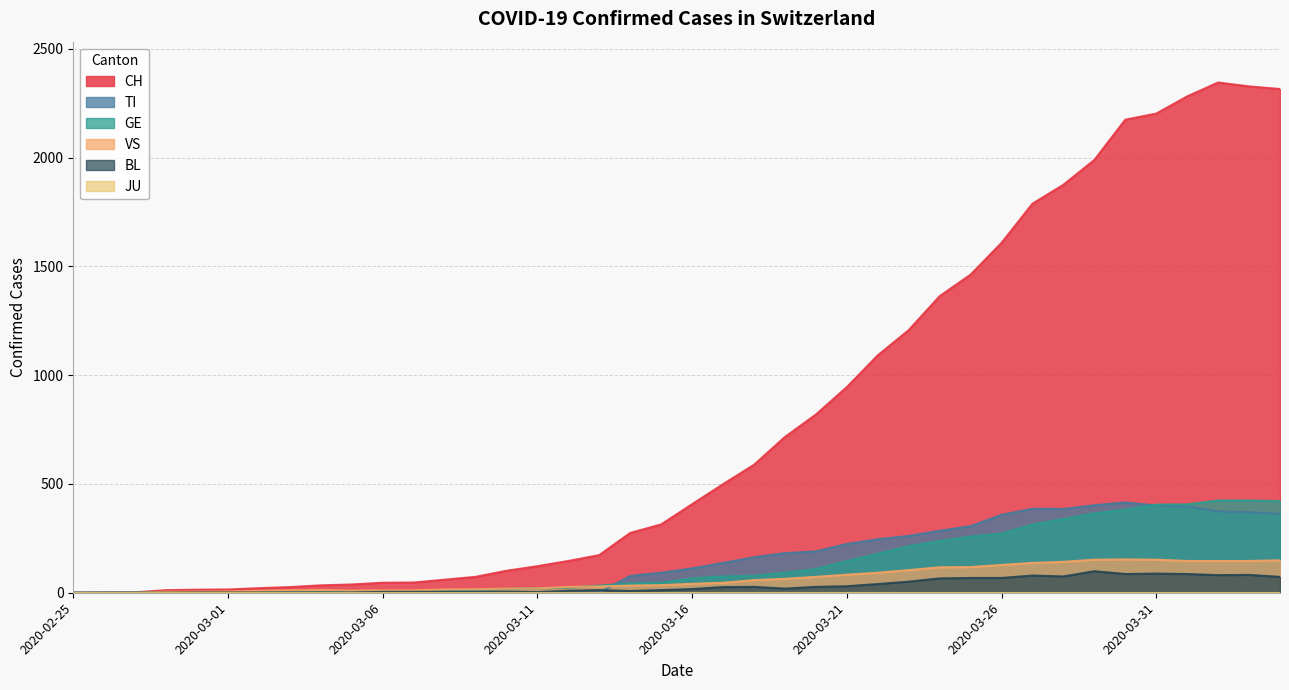

True or false: VS has a value of 92 at 2020-03-22.

True